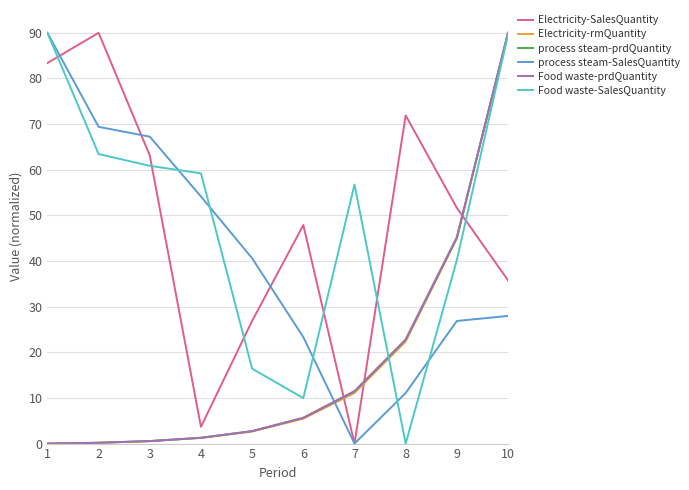

Reading left to right, what are all the values shown in this chart?

Electricity-SalesQuantity: 83.4	90.0	63.1	3.7	26.9	47.9	0.0	71.9	51.6	35.8
Electricity-rmQuantity: 0.0	0.2	0.5	1.2	2.6	5.5	11.1	22.4	44.9	90.0
process steam-prdQuantity: 0.0	0.2	0.5	1.3	2.7	5.6	11.5	22.8	45.2	90.0
process steam-SalesQuantity: 90.0	69.4	67.2	54.1	40.6	23.3	0.0	11.1	26.9	28.0
Food waste-prdQuantity: 0.0	0.2	0.5	1.3	2.7	5.6	11.5	22.8	45.2	90.0
Food waste-SalesQuantity: 90.0	63.4	60.9	59.2	16.4	10.0	56.8	0.0	40.2	89.6